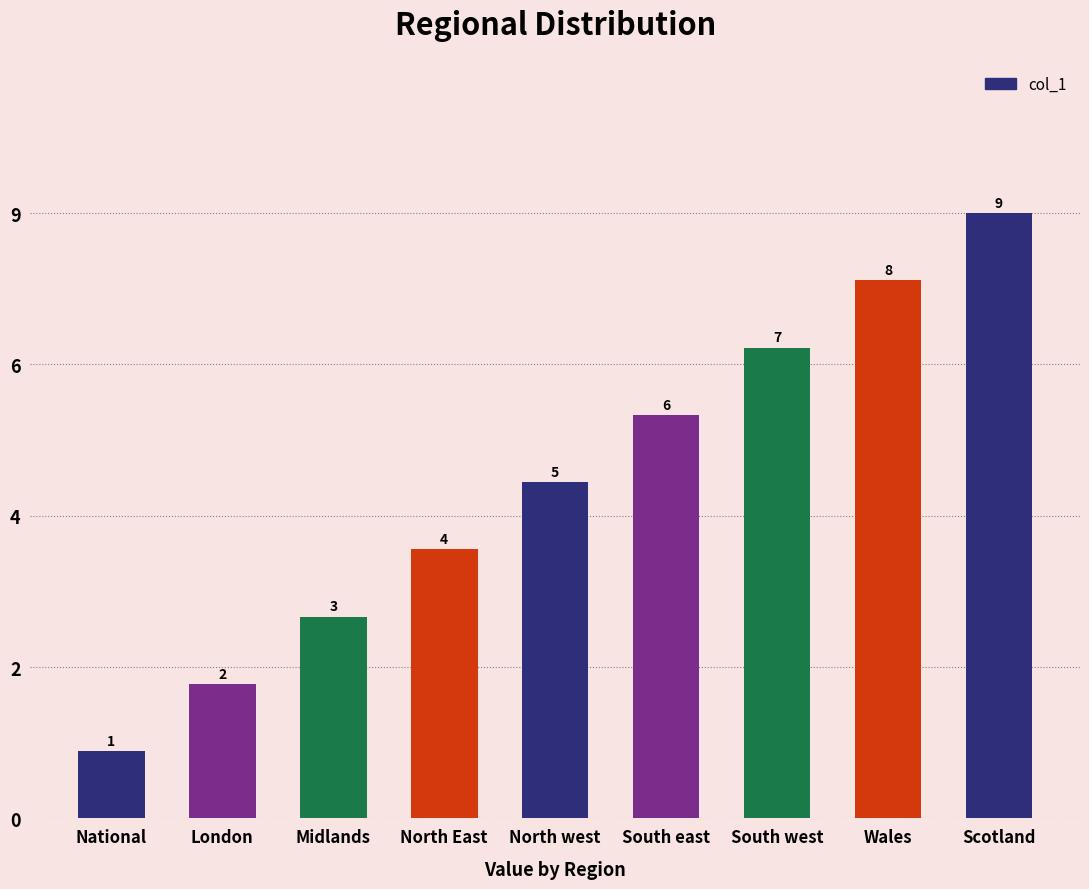

Does the chart contain stacked bars?

No